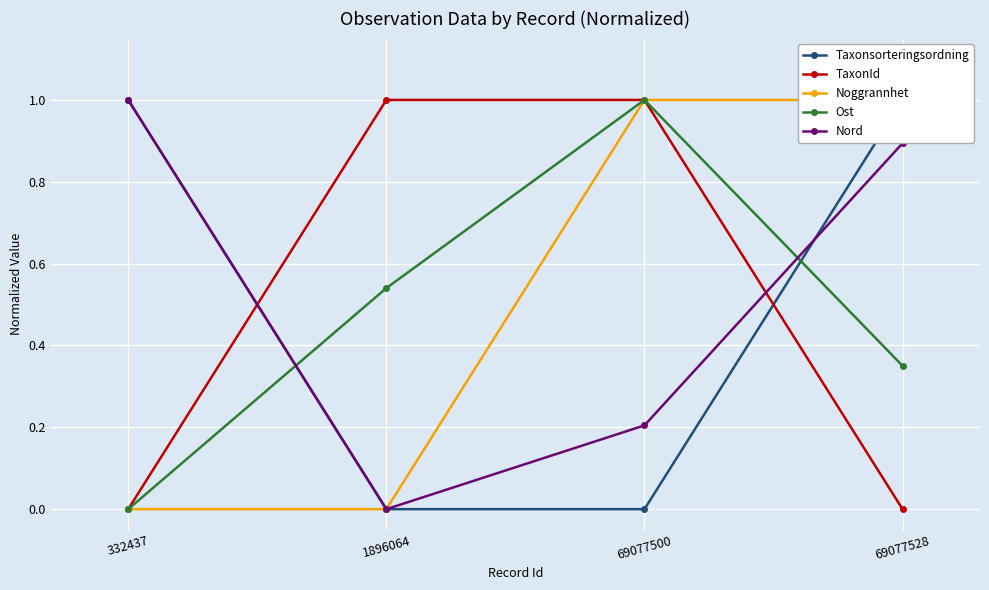

Reading left to right, transcribe all the data shown in this chart.

Taxonsorteringsordning: 1.0	0.0	0.0	1.0
TaxonId: 0.0	1.0	1.0	0.0
Noggrannhet: 0.0	0.0	1.0	1.0
Ost: 0.0	0.5	1.0	0.4
Nord: 1.0	0.0	0.2	0.9